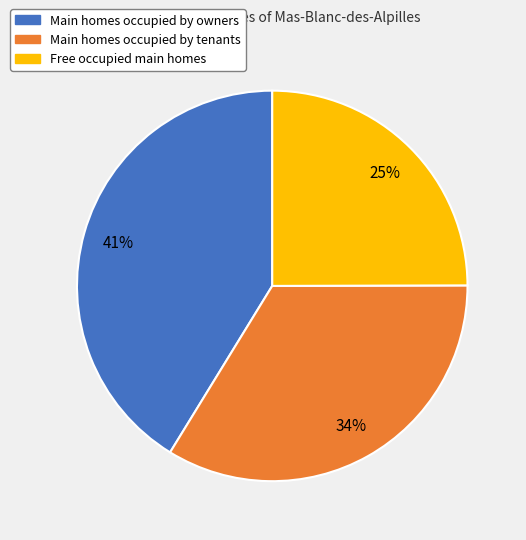

Is it true that Main homes occupied by owners is 41% of the pie?

True